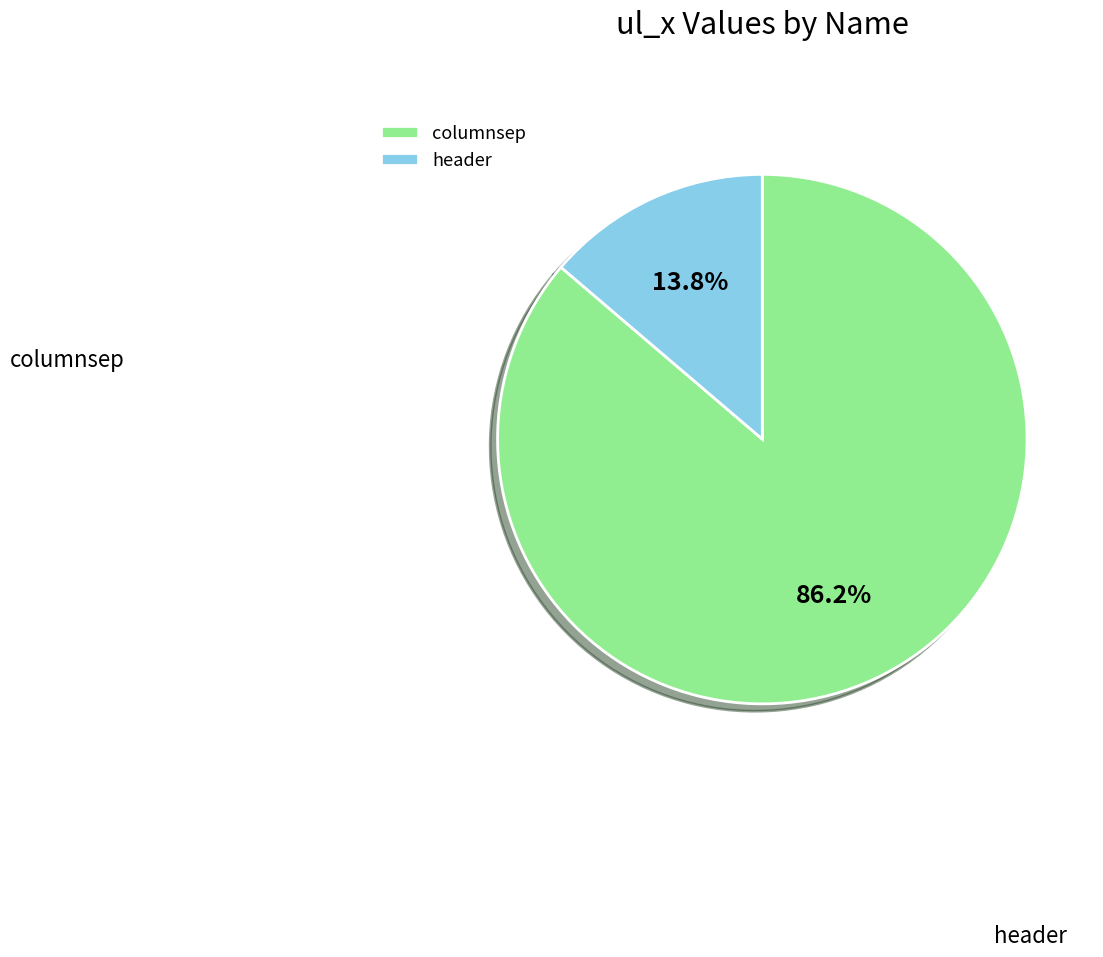

To the nearest percent, what percentage of the pie is columnsep?

86%